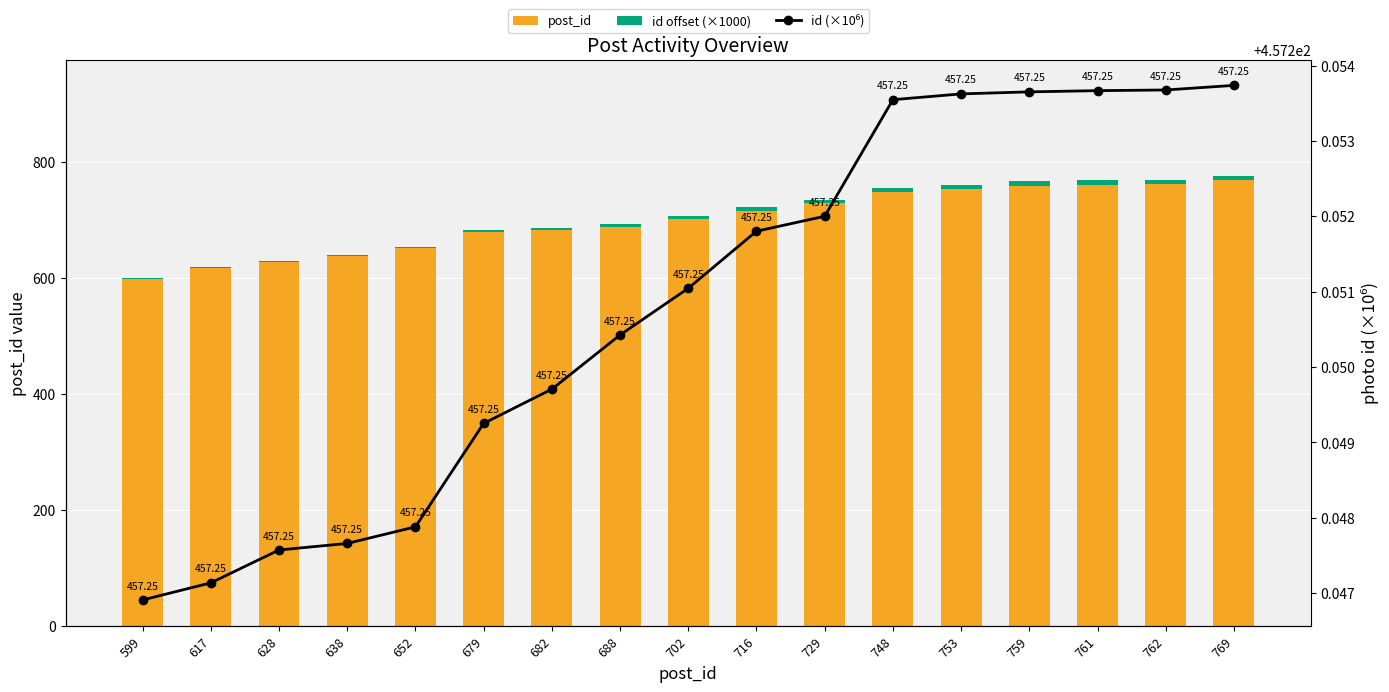

Reading left to right, extract all data points from this chart.

post_id: 599=599.0	617=617.0	628=628.0	638=638.0	652=652.0	679=679.0	682=682.0	688=688.0	702=702.0	716=716.0	729=729.0	748=748.0	753=753.0	759=759.0	761=761.0	762=762.0	769=769.0
id offset (×1000): 599=0.9	617=1.1	628=1.6	638=1.7	652=1.9	679=3.3	682=3.7	688=4.4	702=5.0	716=5.8	729=6.0	748=7.5	753=7.6	759=7.7	761=7.7	762=7.7	769=7.7
id (×10⁶): 599=457.2	617=457.2	628=457.2	638=457.2	652=457.2	679=457.2	682=457.2	688=457.3	702=457.3	716=457.3	729=457.3	748=457.3	753=457.3	759=457.3	761=457.3	762=457.3	769=457.3